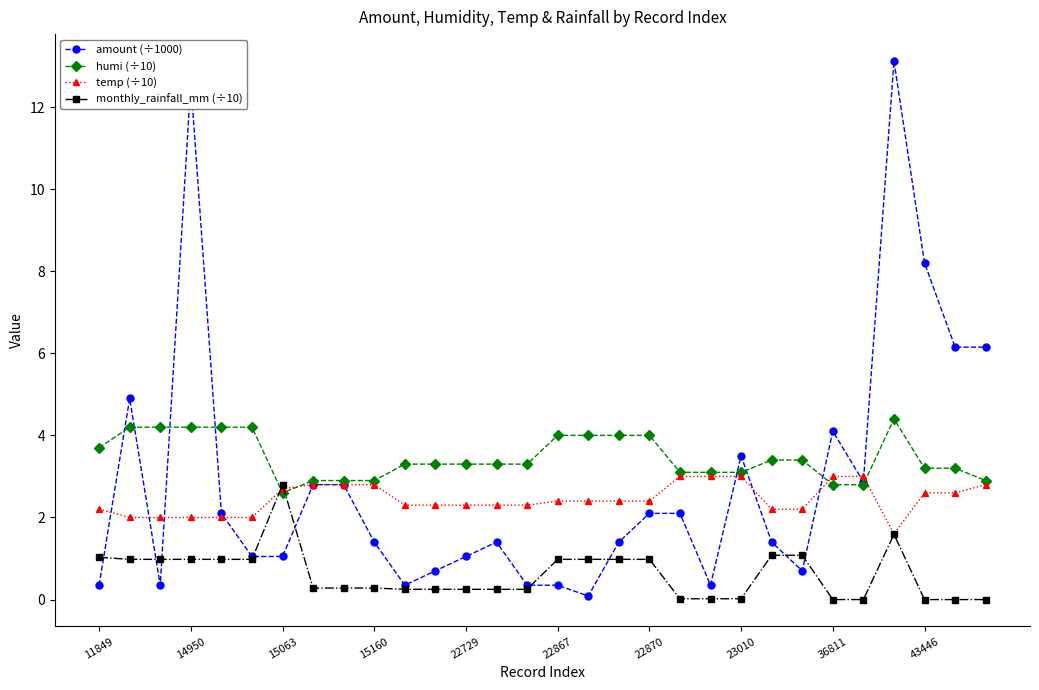

Which series has the widest spread of values?

amount (÷1000)